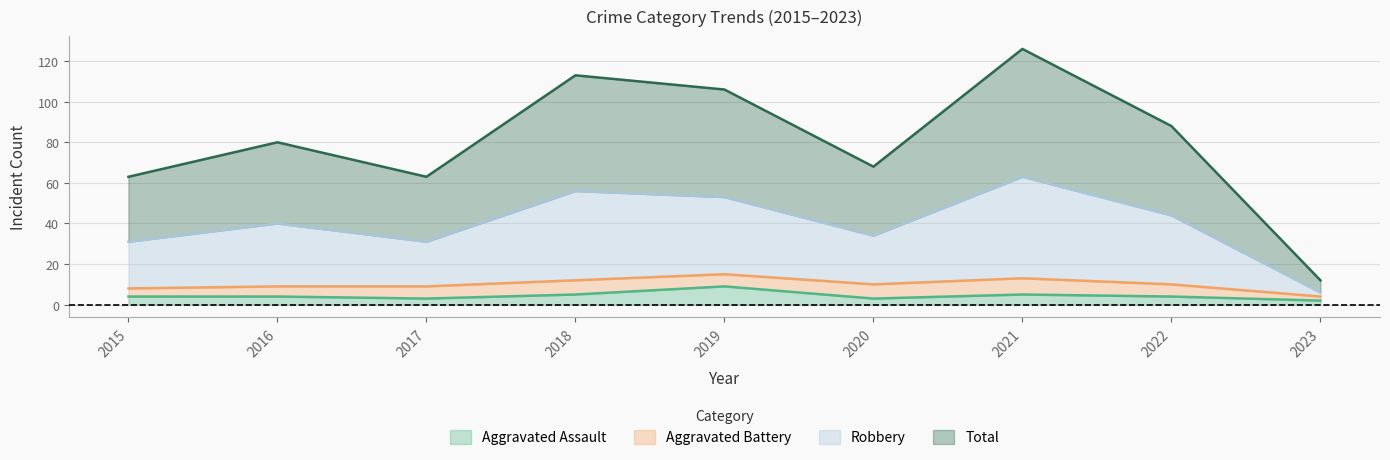

The Aggravated Assault series shows 3 at 2020. True or false?

True